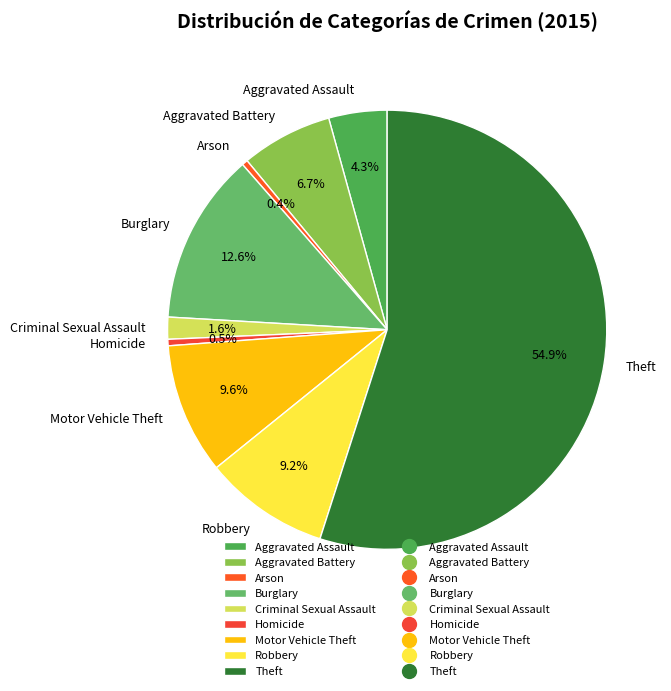

Is Aggravated Battery the majority of the pie?

No